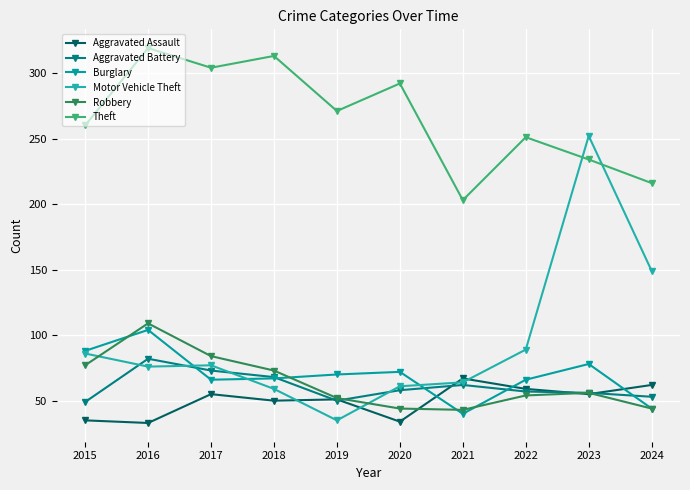

How many categories are shown in the chart?

10